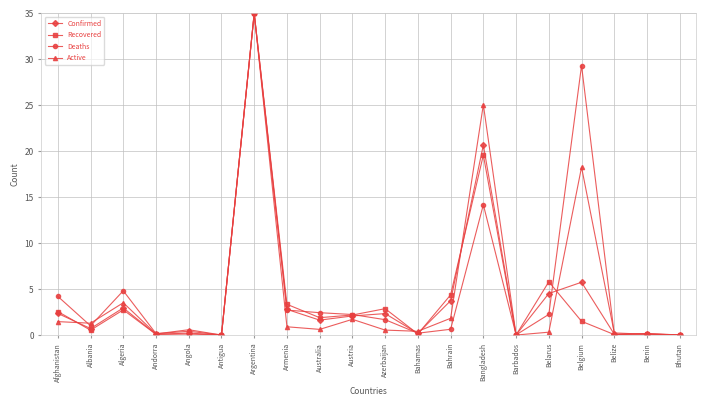

The Confirmed series shows 0.0 at Antigua. True or false?

True